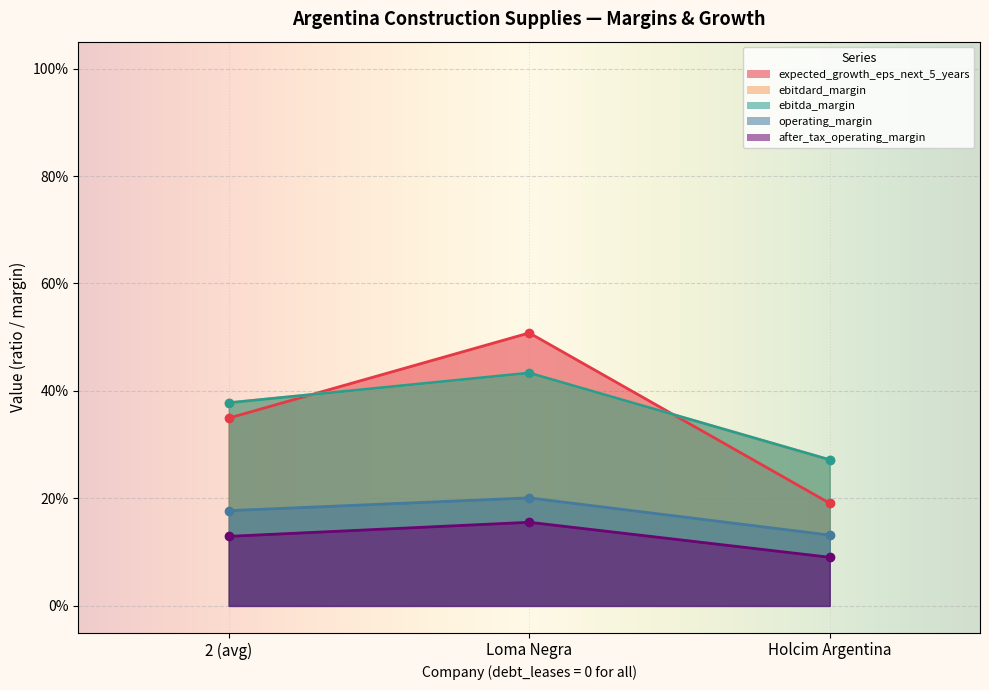

Reading right to left, extract all data points from this chart.

expected_growth_eps_next_5_years: 0=0.2	0=0.5	0=0.3
ebitdard_margin: 0=0.3	0=0.4	0=0.4
ebitda_margin: 0=0.3	0=0.4	0=0.4
operating_margin: 0=0.1	0=0.2	0=0.2
after_tax_operating_margin: 0=0.1	0=0.2	0=0.1